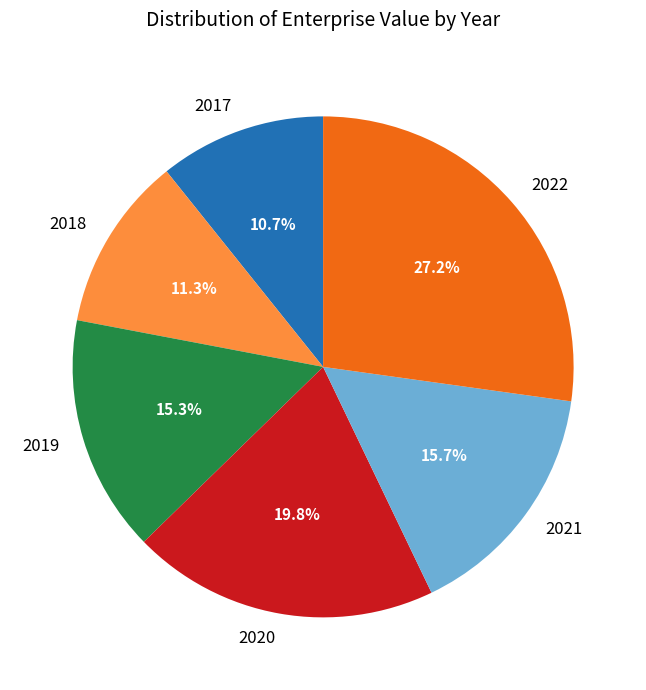

Count the number of slices in the pie.

6